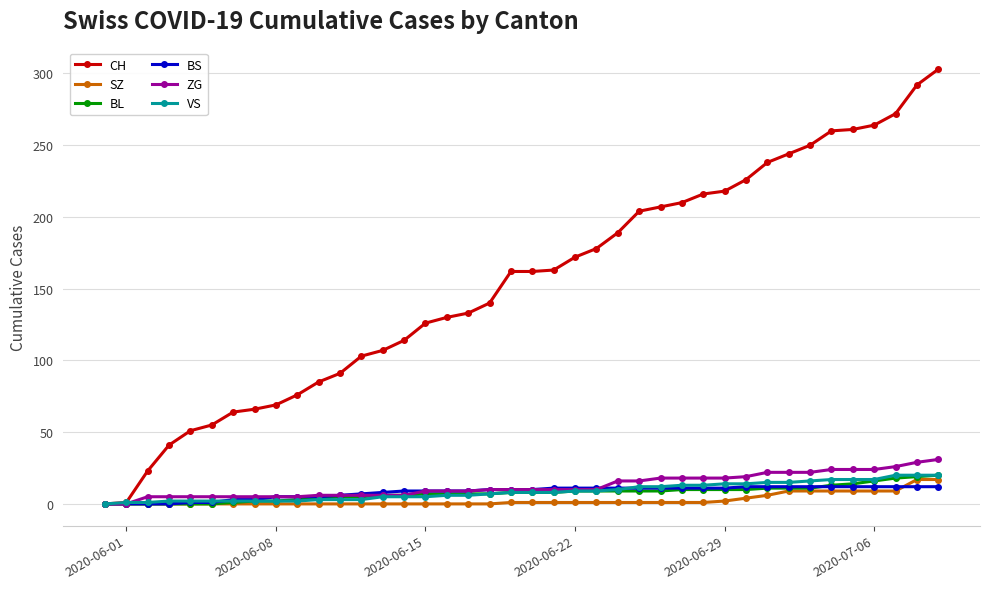

Which series has the widest spread of values?

CH